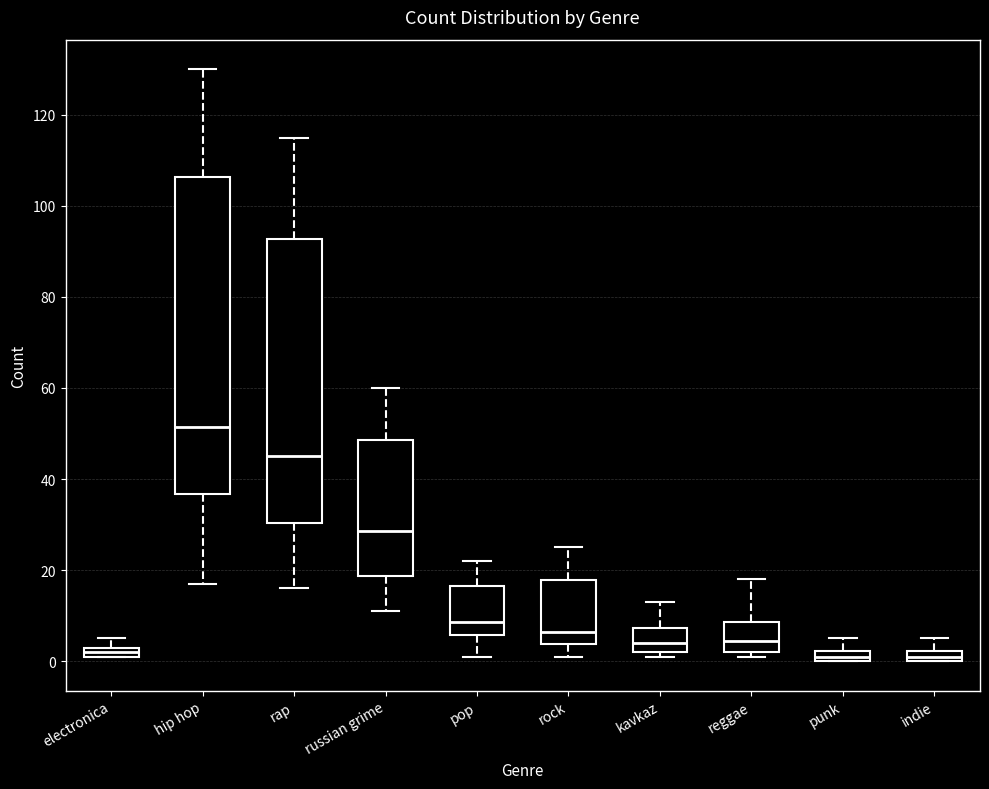

Comparing the boxes themselves (not the whiskers), which one is the tallest?

hip hop